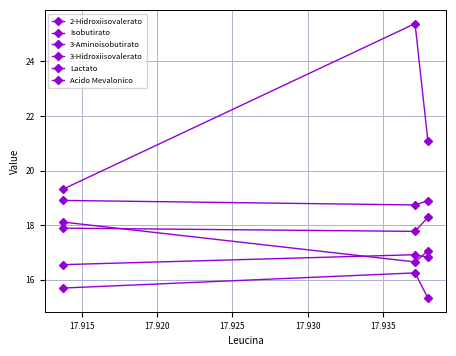

What is the average value of the 3-Aminoisobutirato series?

18.0